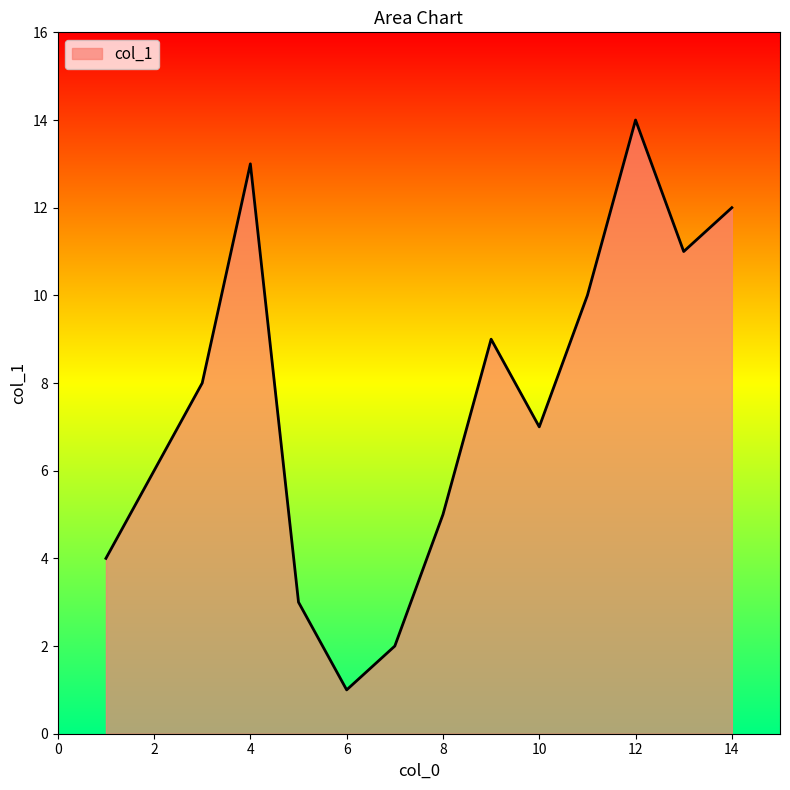

True or false: there are more than 1 points higher than both neighbors.

True